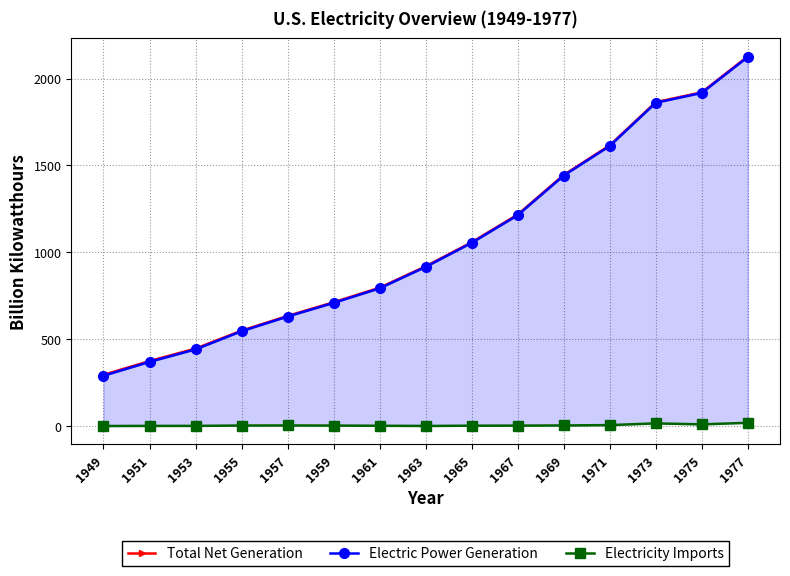

What is the difference between the maximum and minimum values in the Electricity Imports series?

18.4